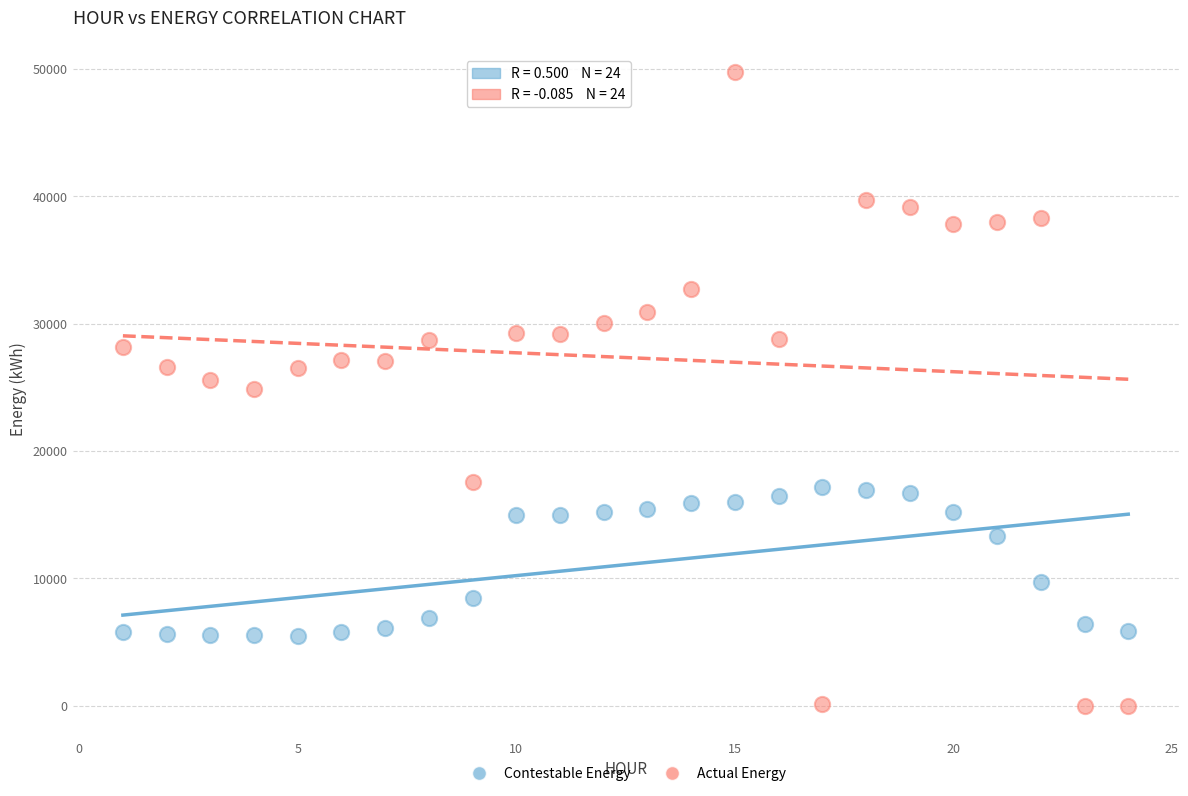

Across all data points, what is the range of X values (max minus min)?

23.0